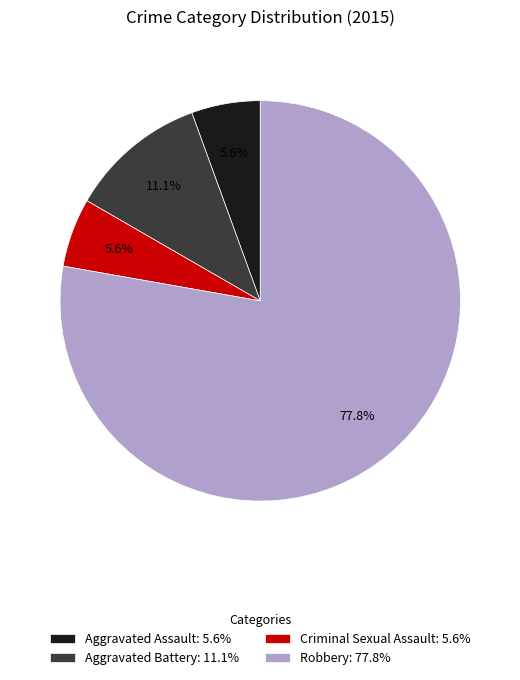

What is the ratio of the value at Robbery: 77.8% to the value at Aggravated Battery: 11.1%?

7.0